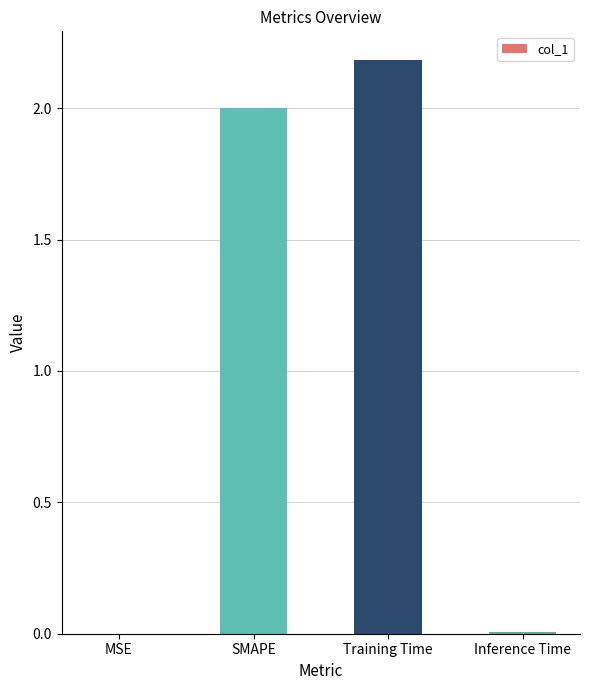

The value at SMAPE is 2.6. True or false?

False